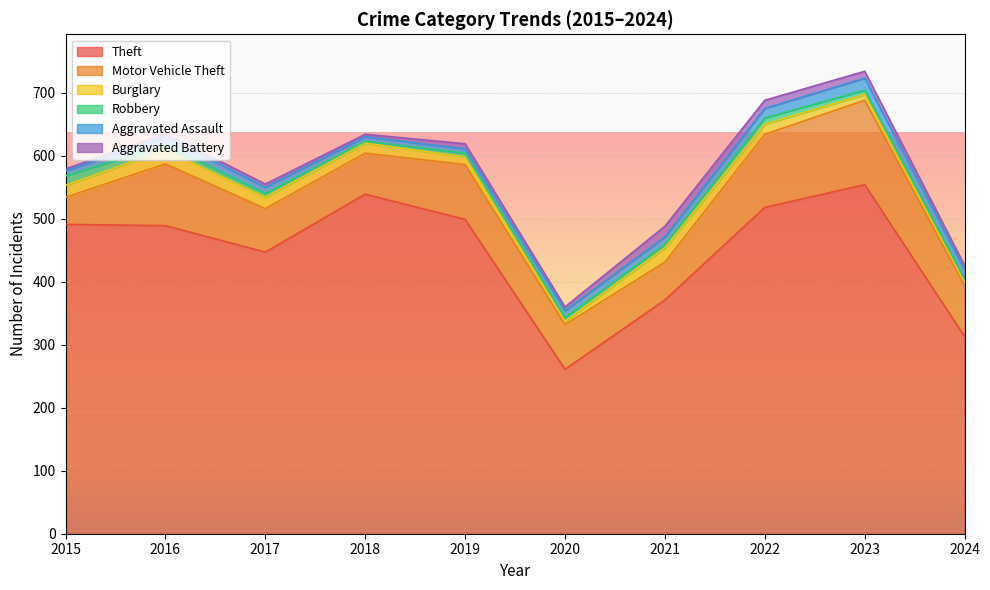

Does the chart display data point markers on the line(s)?

No